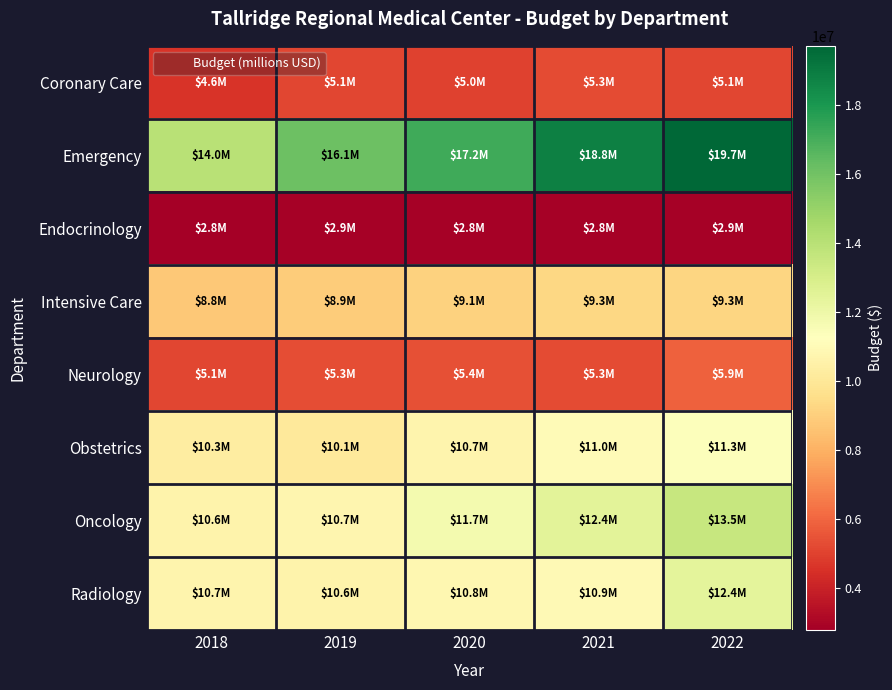

At which category is the sum across all series the highest?

2022